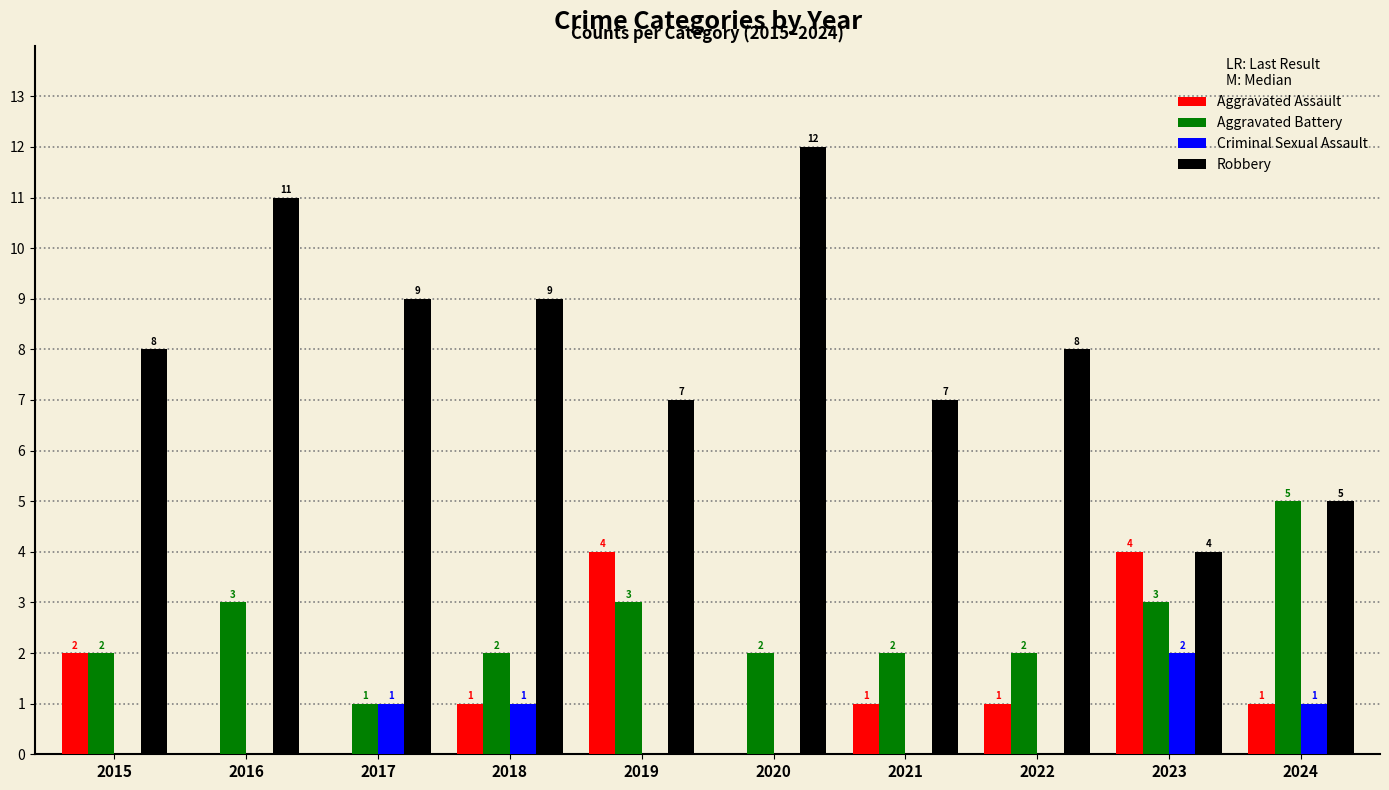

True or false: Robbery has a value of 15 at 2017.

False